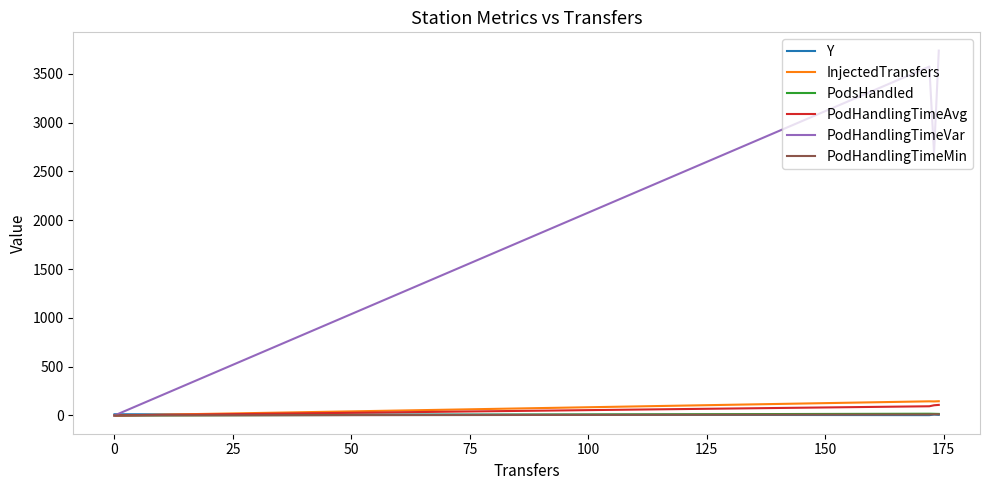

Which series has the widest spread of values?

PodHandlingTimeVar